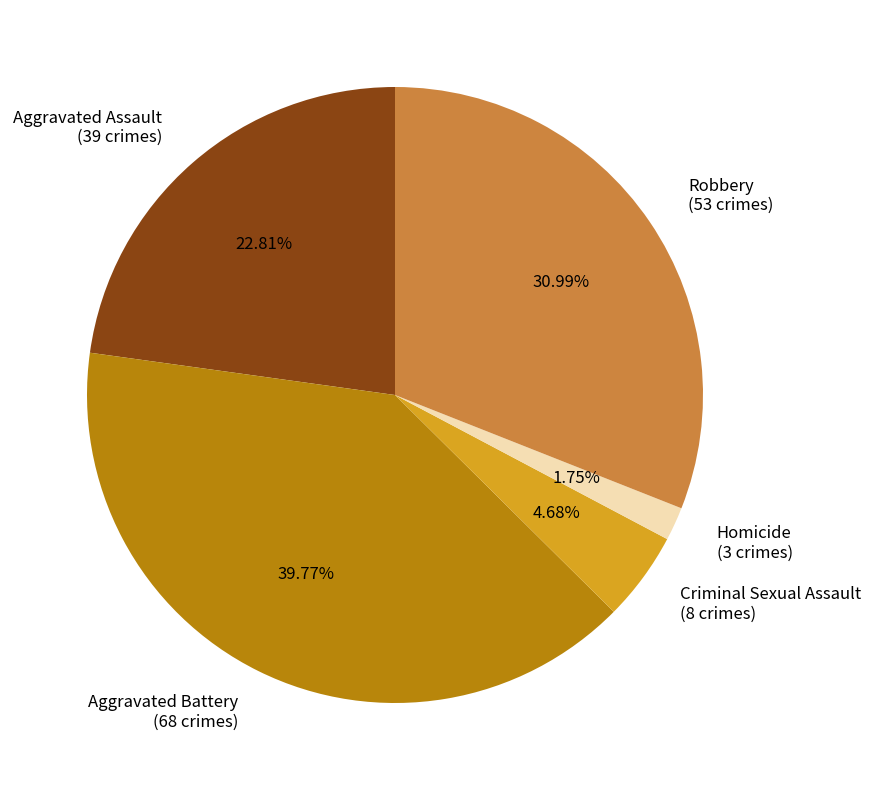

To the nearest percent, what is the difference between the largest and smallest slice percentages?

38%